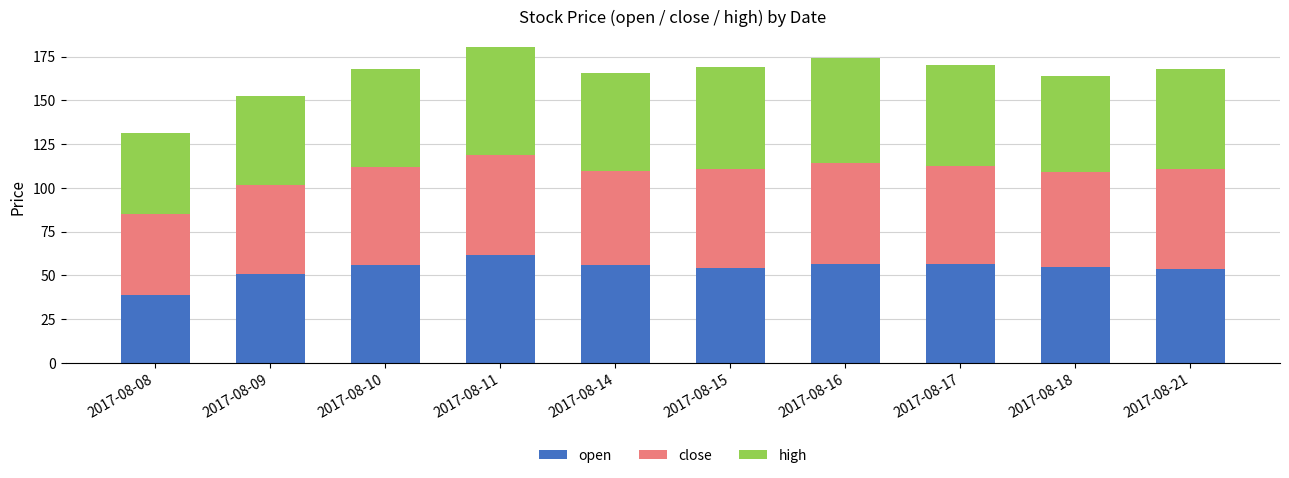

Does the chart contain stacked bars?

Yes